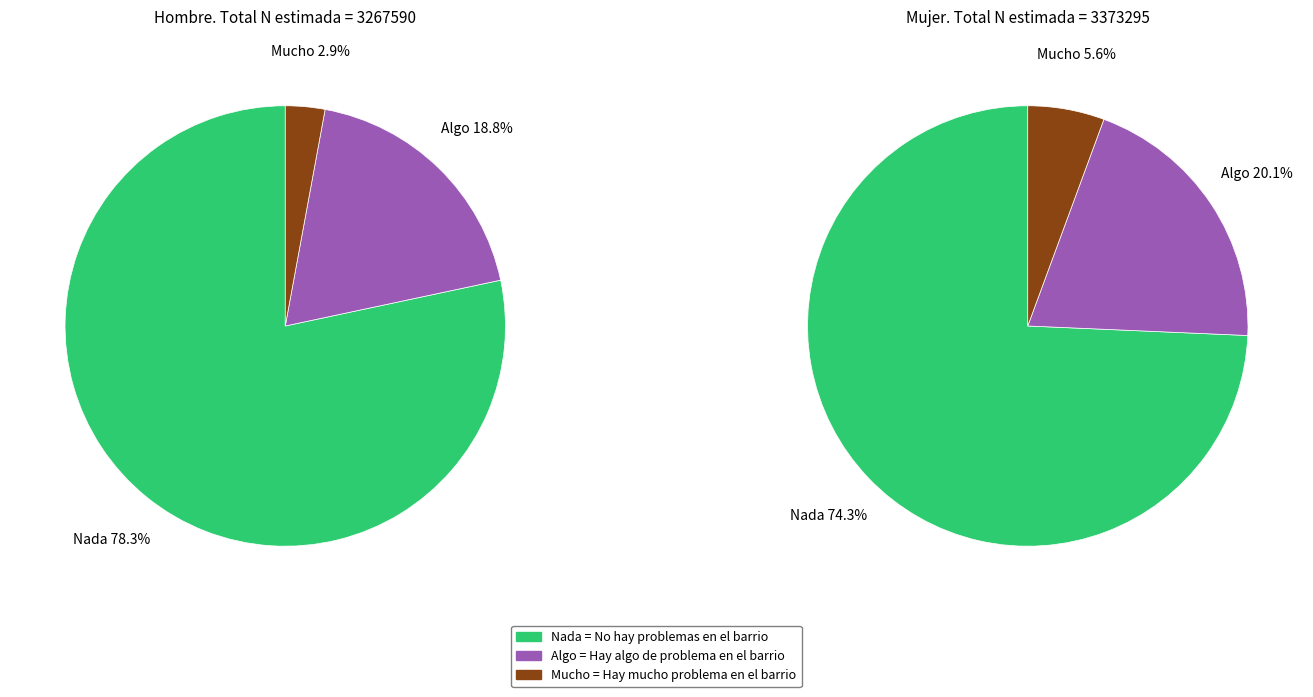

What is the largest slice in the pie chart?

Nada